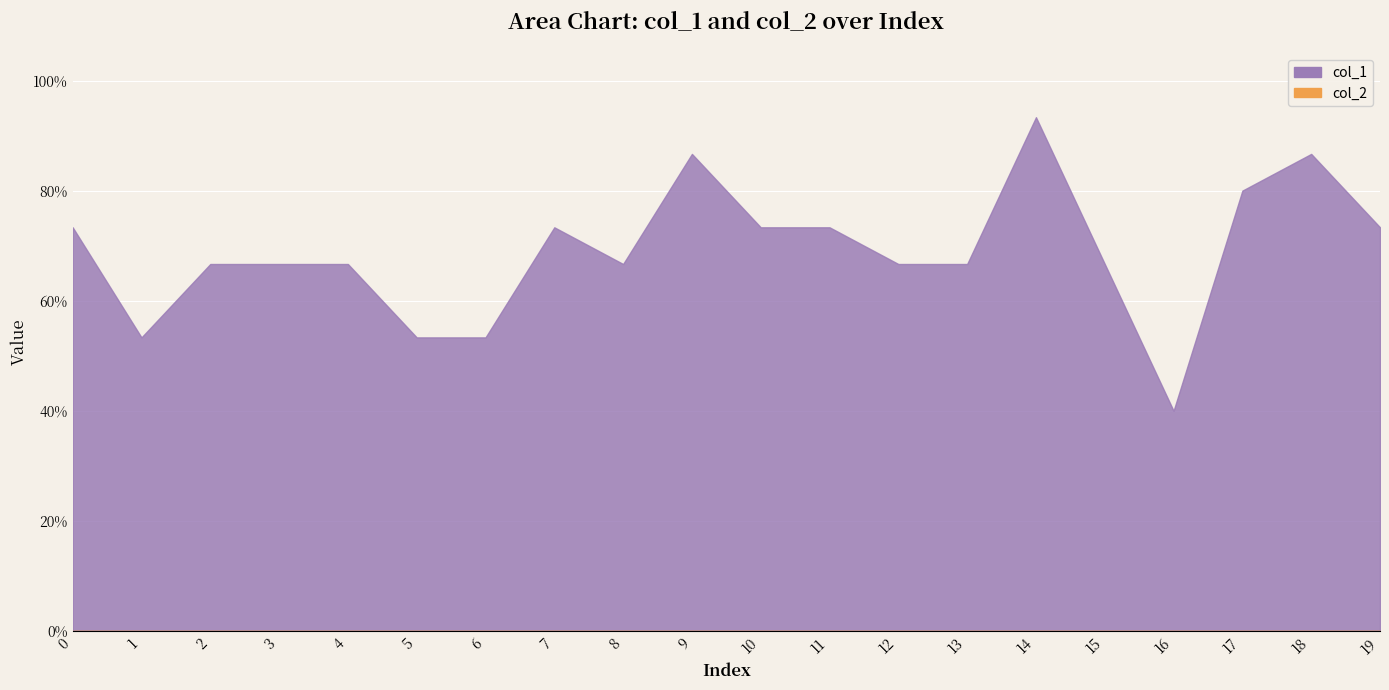

At 2, list the series in order from smallest to largest.

col_2, col_1